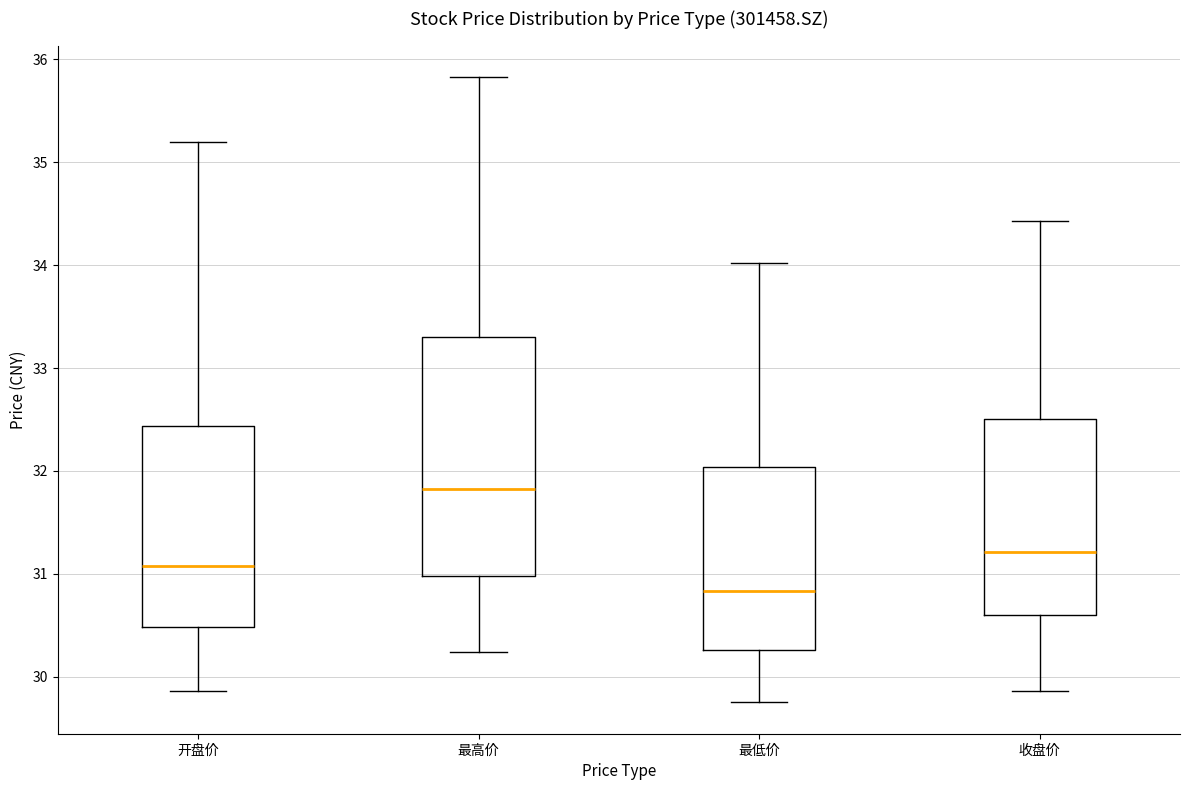

Reading left to right, transcribe this box plot: for each box, give where its median line is, the range the box spans, and where its two whiskers end, as read against the y-axis. The values are not printed on the chart, so give them approximately, as read against the axis.

开盘价: median 31.1, box 30.5 to 32.4, whiskers 29.9 to 35.2
最高价: median 31.8, box 31.0 to 33.3, whiskers 30.2 to 35.8
最低价: median 30.8, box 30.3 to 32.0, whiskers 29.8 to 34.0
收盘价: median 31.2, box 30.6 to 32.5, whiskers 29.9 to 34.4